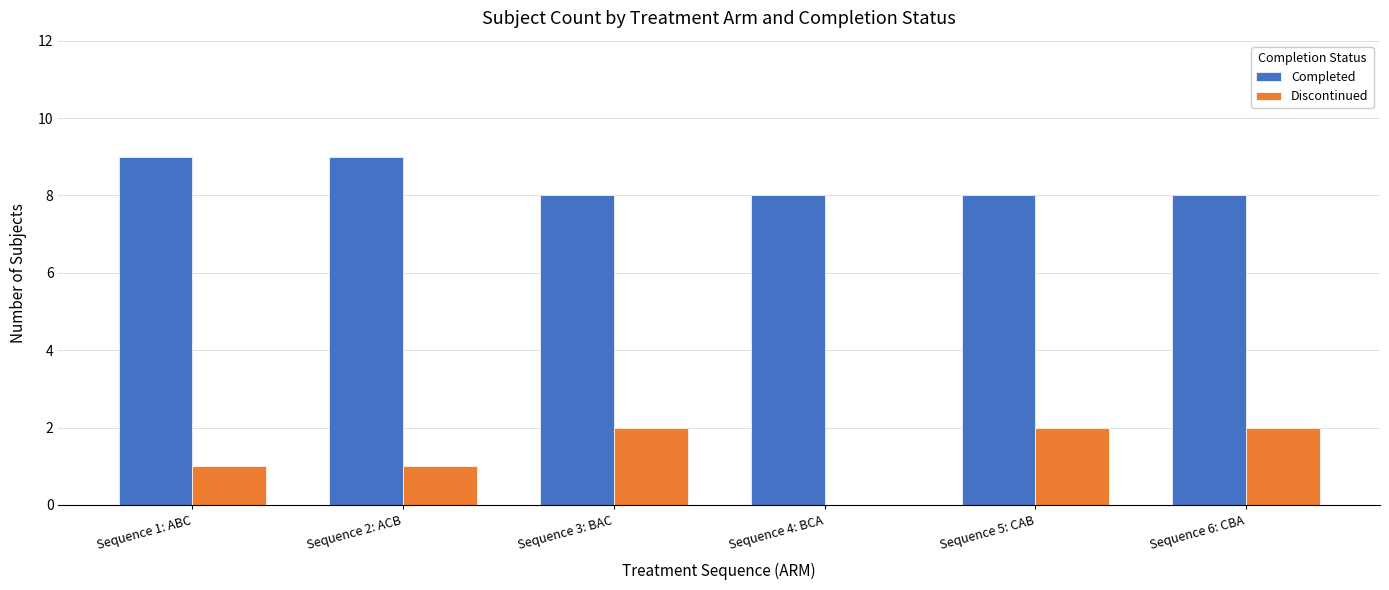

What is the maximum value shown in the chart?

9